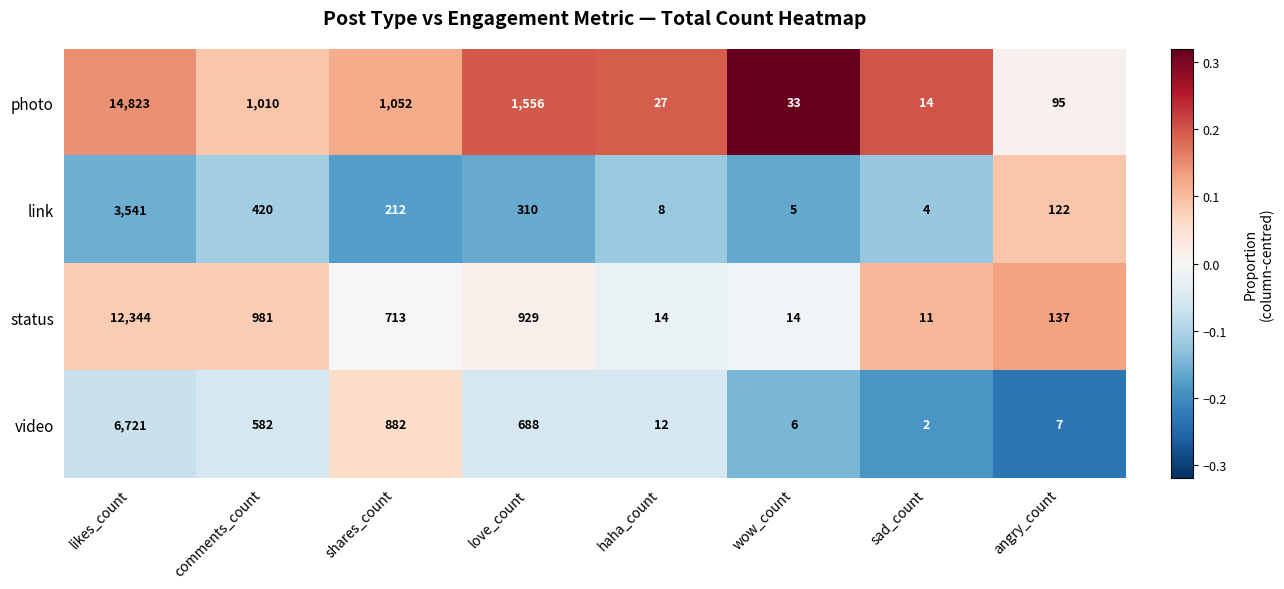

At which label is link closest to 1772?

comments_count